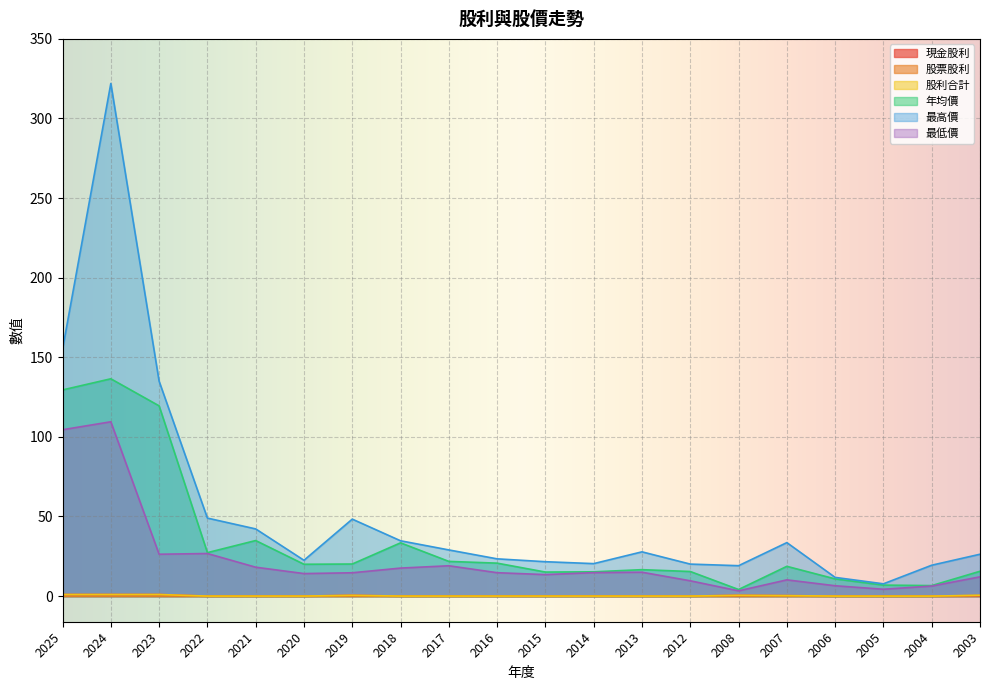

Which category has the lowest value across all series?

2022